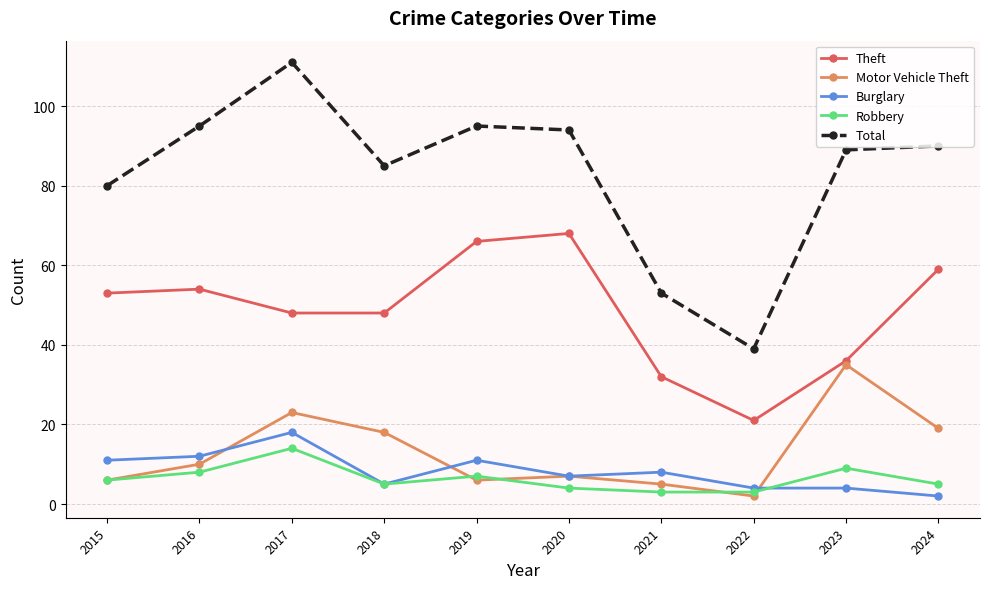

What is the total value across all series at 2022?

69